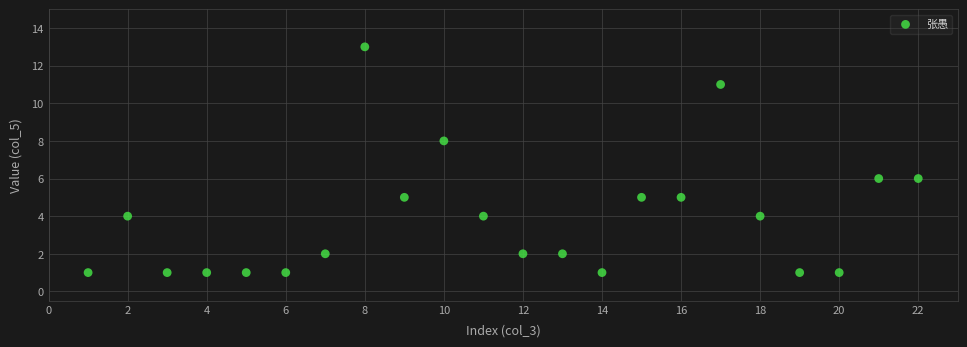

What is the range of X values (max minus min)?

21